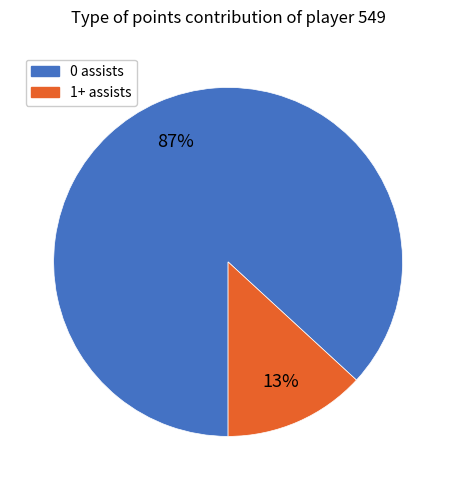

To the nearest percent, what is the combined percentage of 0 assists and 1+ assists?

100%